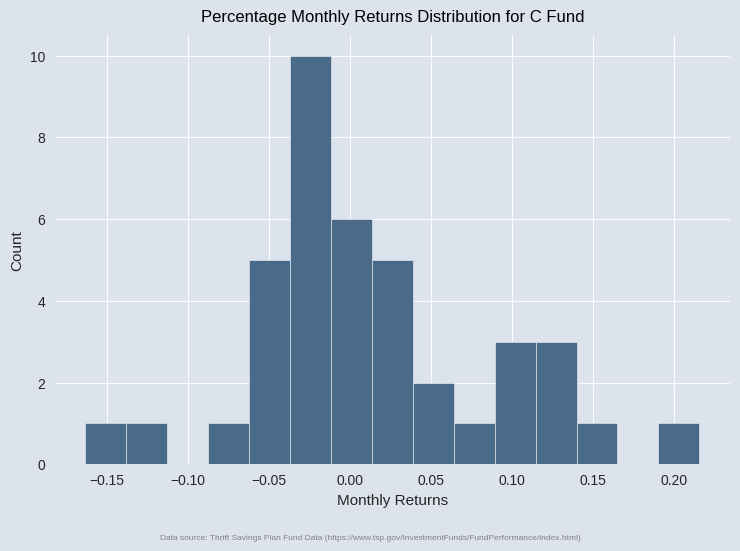

Which range on the x-axis has the tallest bar?

-0.035 to -0.010